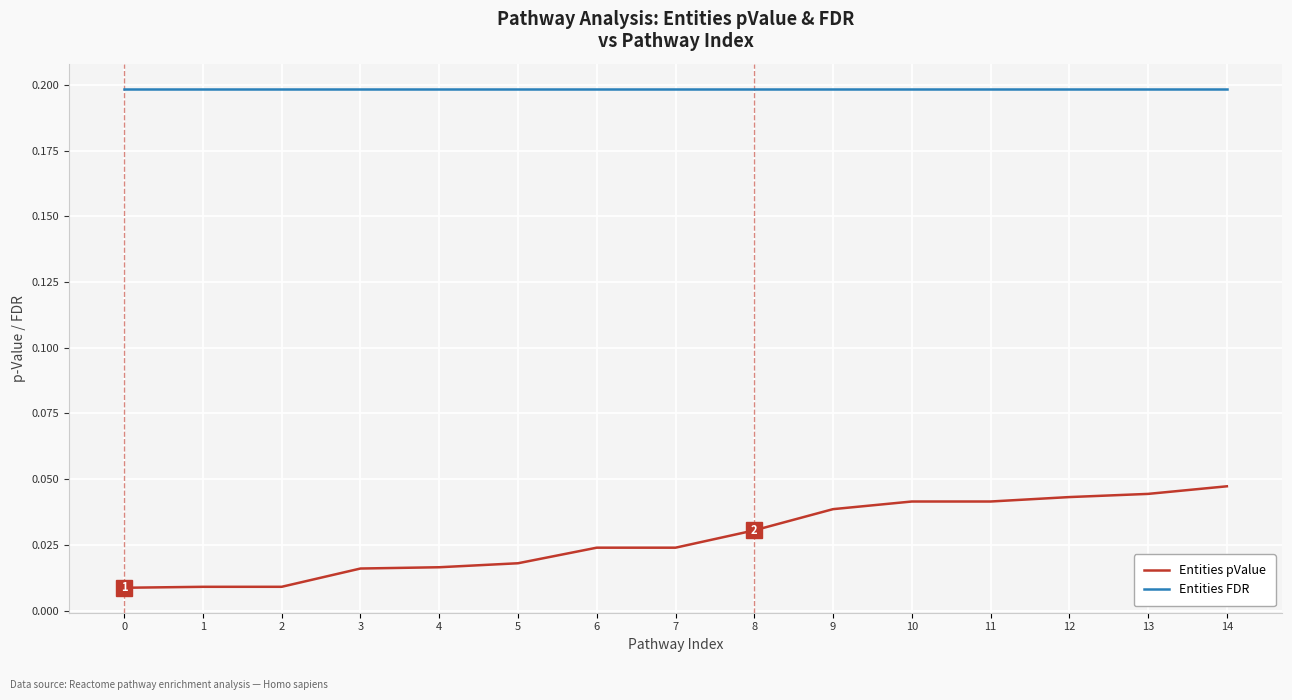

True or false: Entities pValue and Entities FDR cross at least once.

False